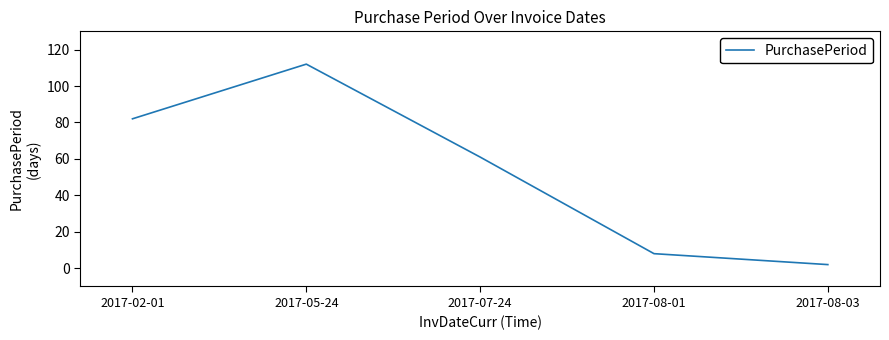

Reading left to right, what are all the values shown in this chart?

82	112	61	8	2